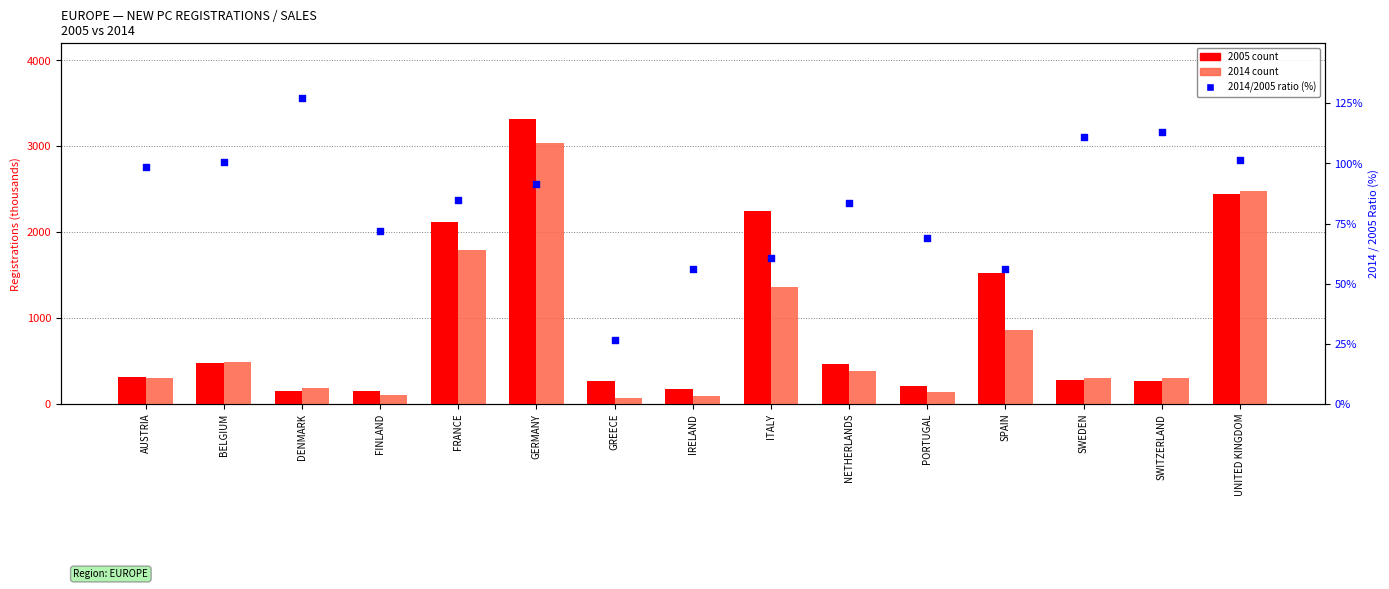

Between GREECE and FINLAND, which is larger?

FINLAND